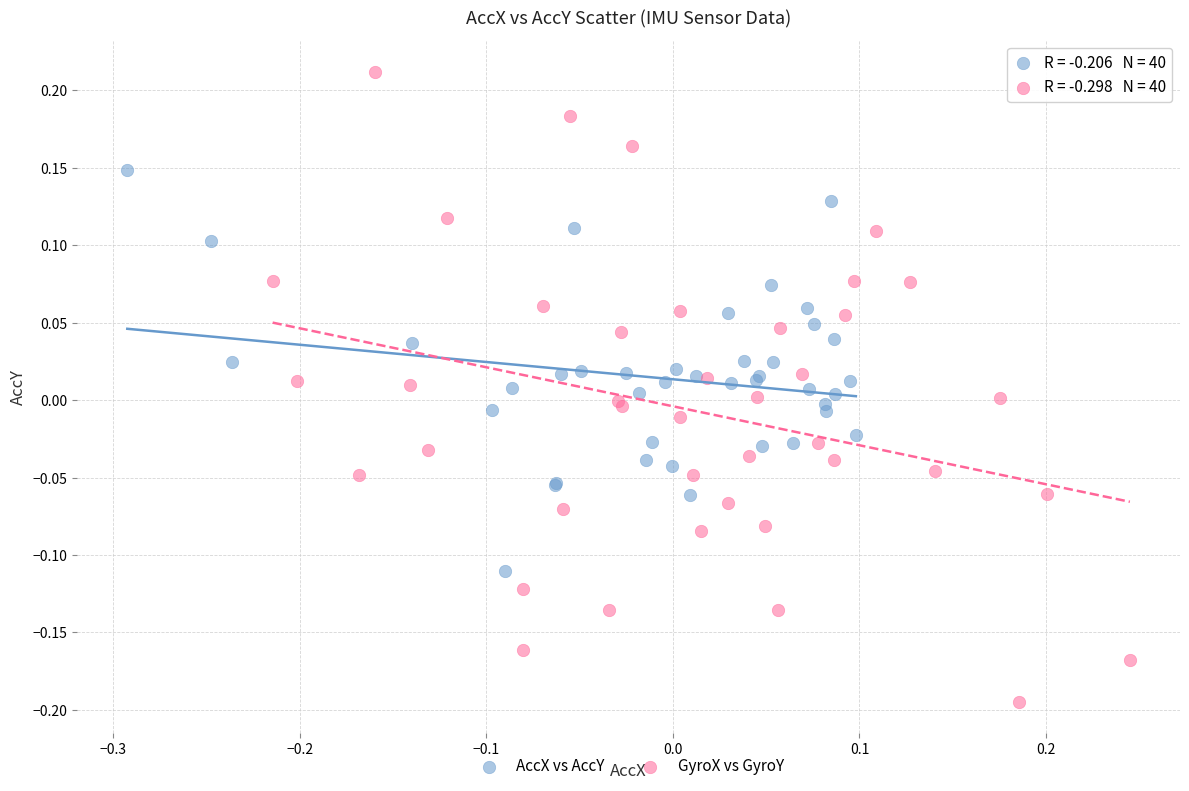

Which series has the largest Y range (max minus min)?

GyroX vs GyroY